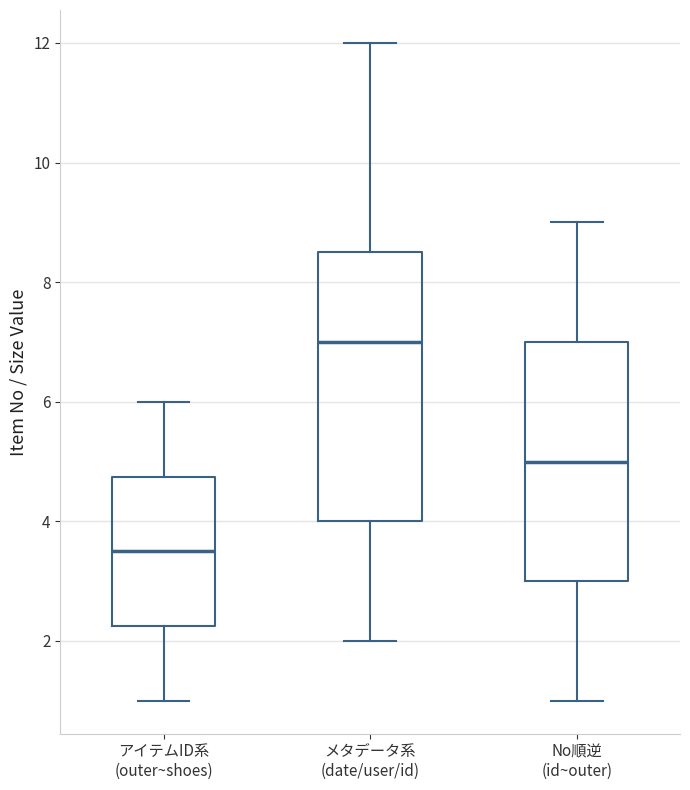

Which box has the lowest median line?

アイテムID系 (outer~shoes)